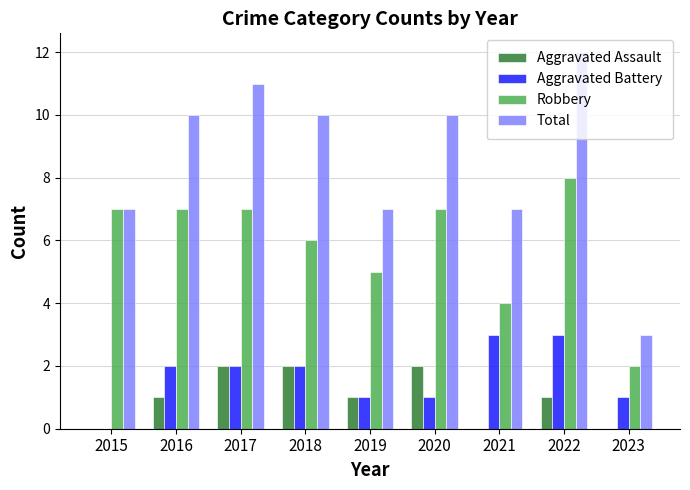

Between 2022 and 2023, which series saw the biggest shift?

Total